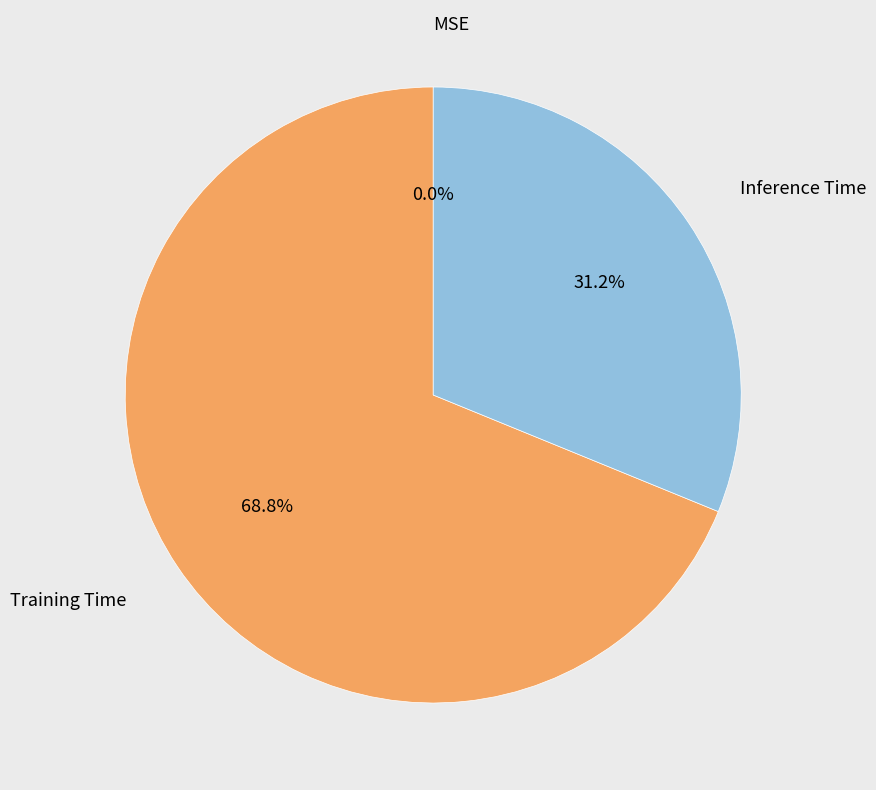

Which slice is the largest?

Training Time